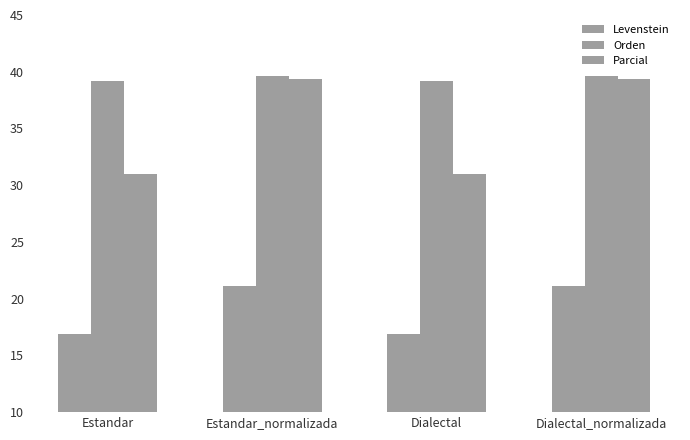

How many bars are there in each group?

3